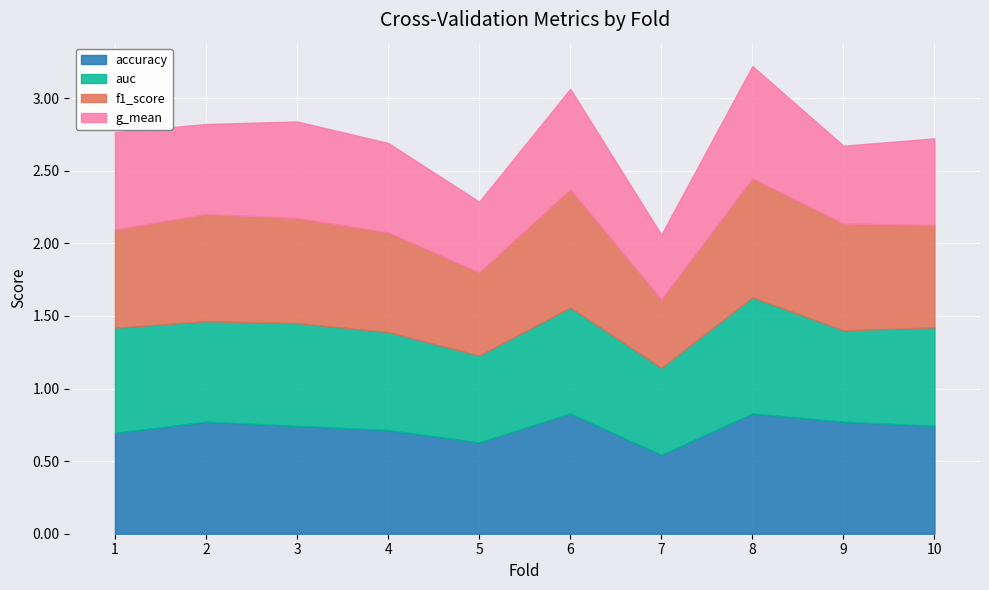

True or false: g_mean and auc cross at least once.

False